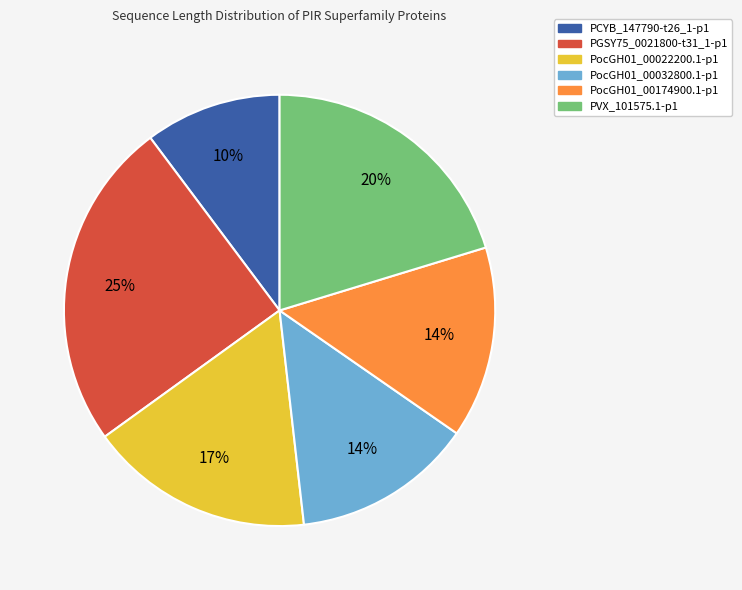

Which has a higher value, PocGH01_00022200.1-p1 or PocGH01_00174900.1-p1?

PocGH01_00022200.1-p1